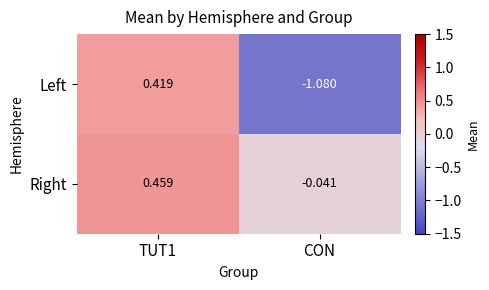

Which series has the largest total across all categories?

Right